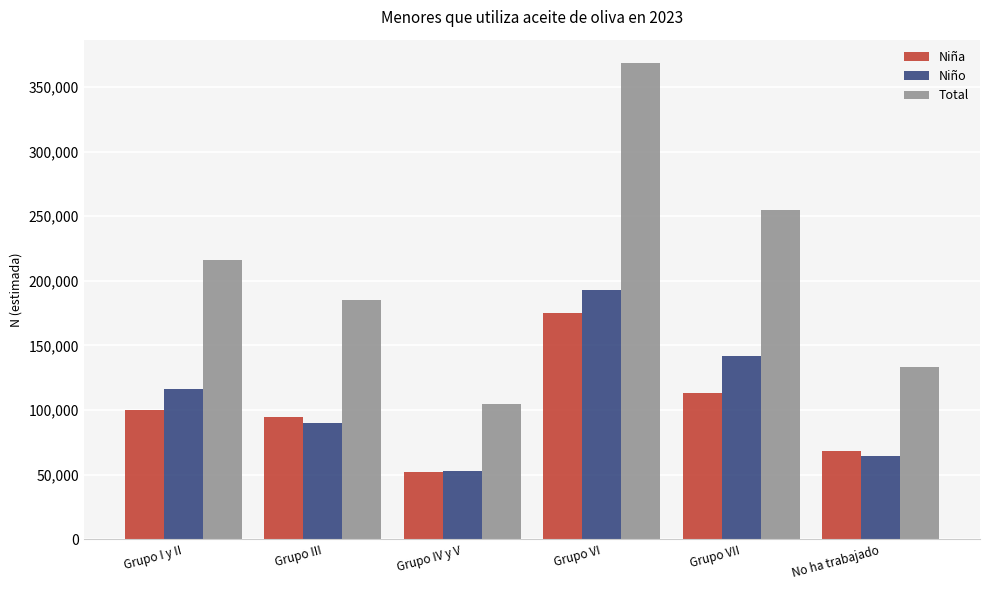

What is the maximum value shown in the chart?

368226